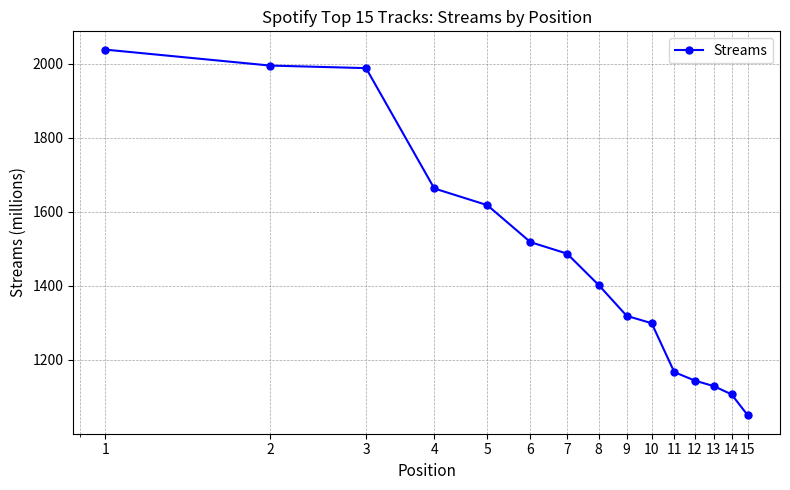

What is the difference between the second highest and minimum values?

945